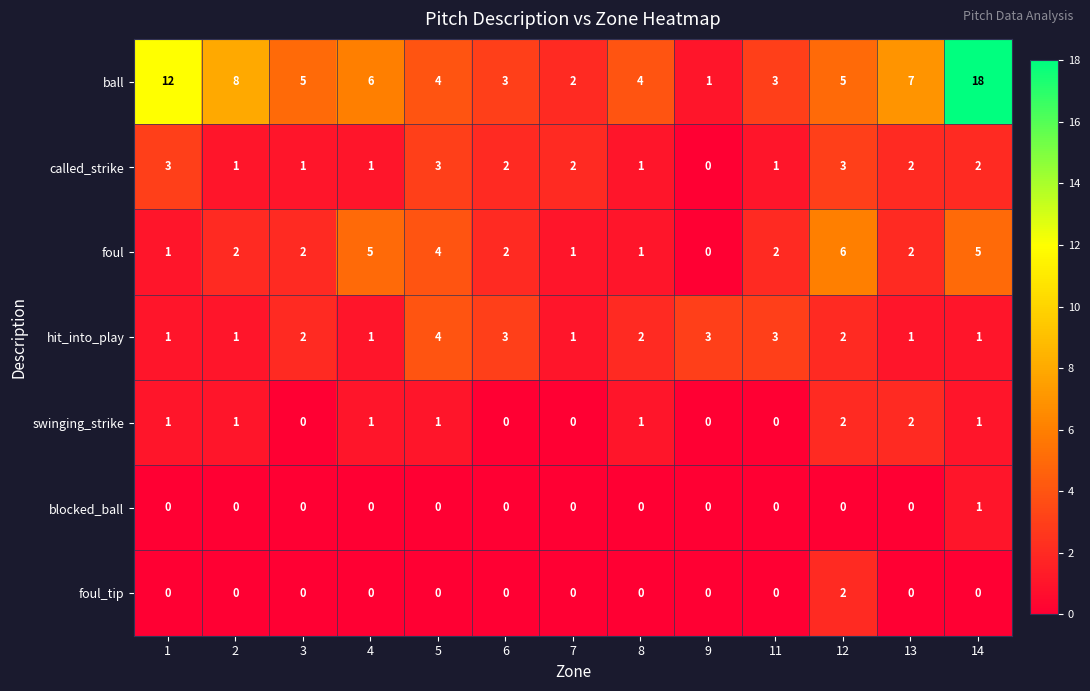

The value of swinging_strike at 14 is 1. True or false?

True